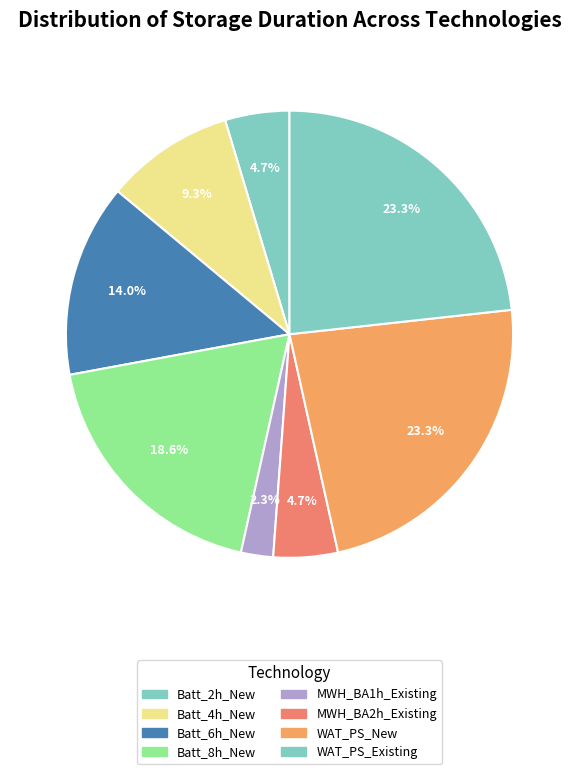

Which slice is the smallest?

MWH_BA1h_Existing